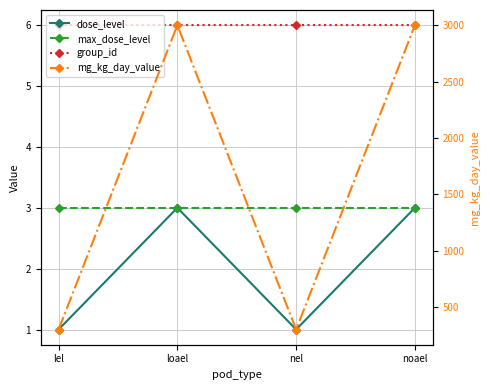

Reading left to right, transcribe all the data shown in this chart.

dose_level: lel=1	loael=3	nel=1	noael=3
max_dose_level: lel=3	loael=3	nel=3	noael=3
group_id: lel=6	loael=6	nel=6	noael=6
mg_kg_day_value: lel=300	loael=3000	nel=300	noael=3000